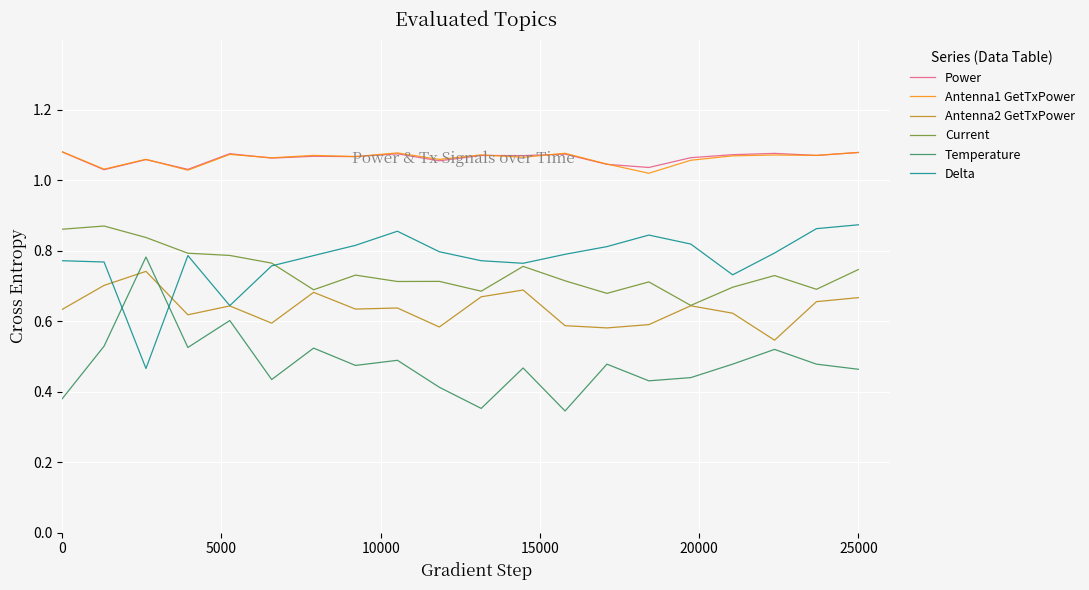

True or false: Current and Power cross at least once.

False